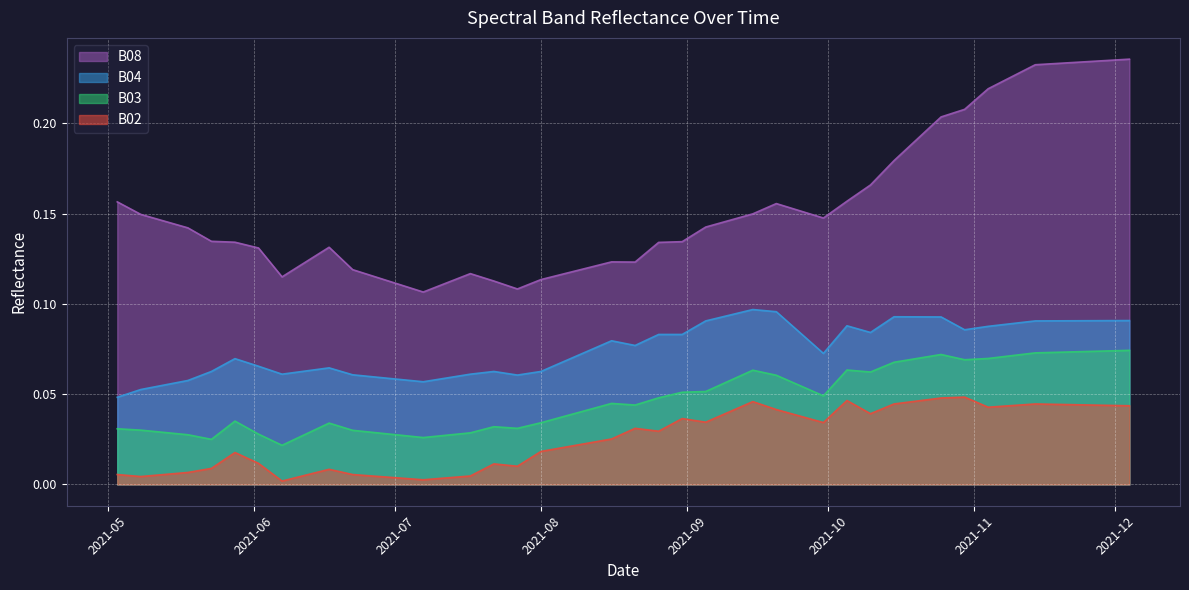

At which label is B04 closest to 0?

2021-05-03